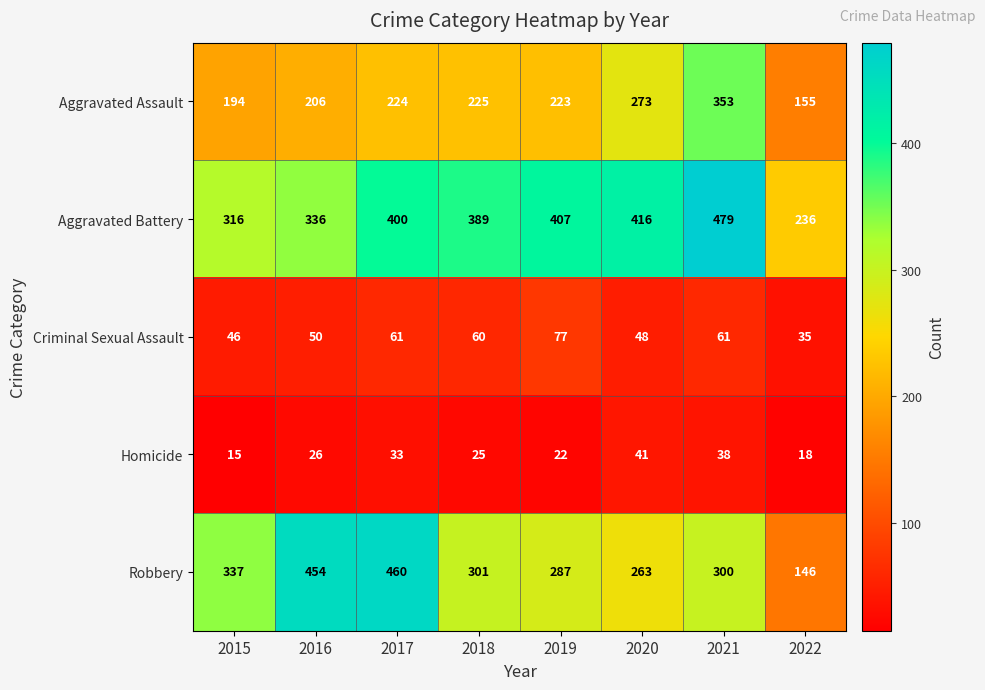

What is the greatest value displayed?

479